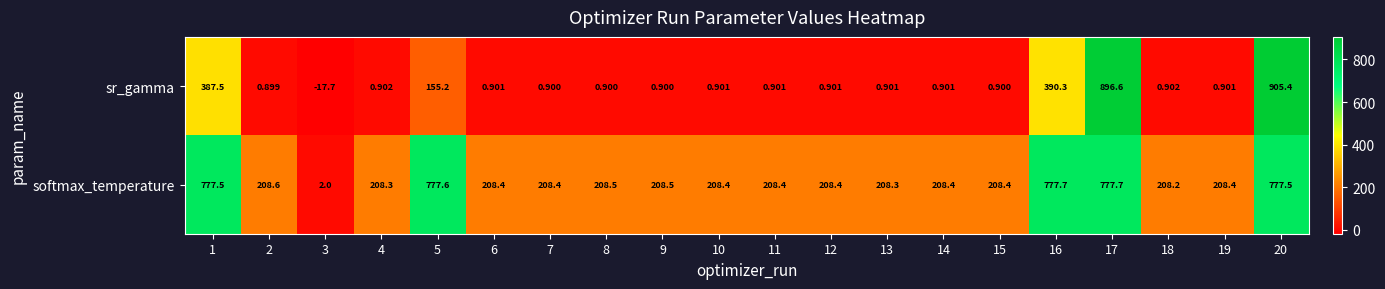

Which series has the widest spread of values?

sr_gamma